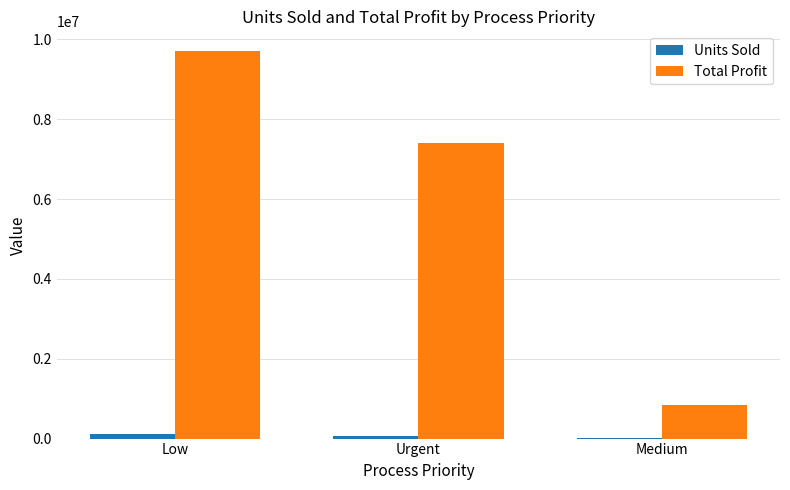

What is the total value across all series at Urgent?

7465071.1